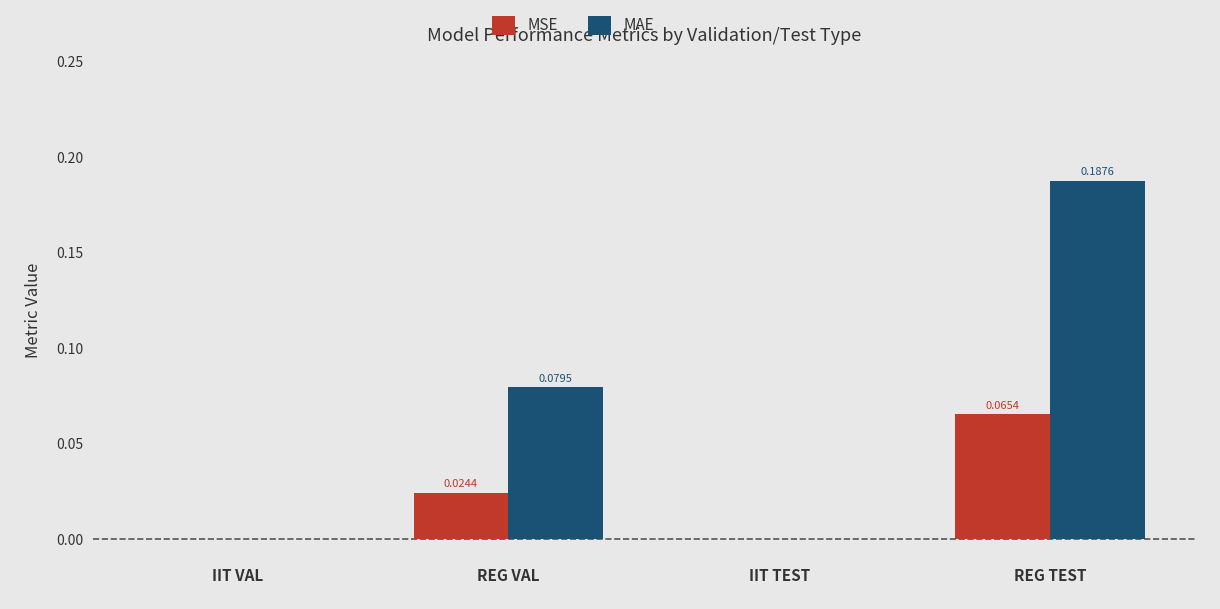

What is the sum of all MAE values?

0.3